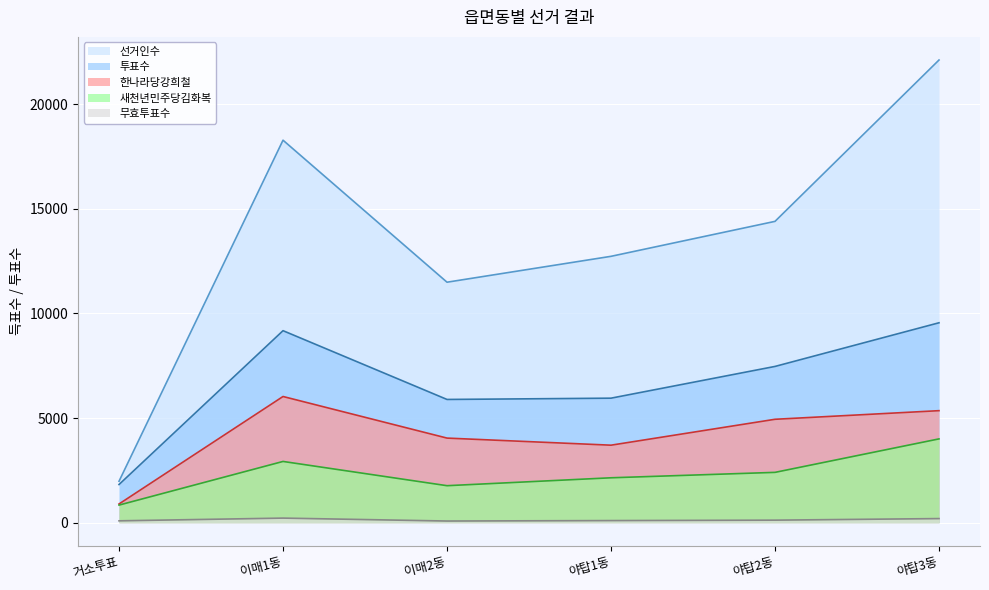

How many categories are shown in the chart?

6